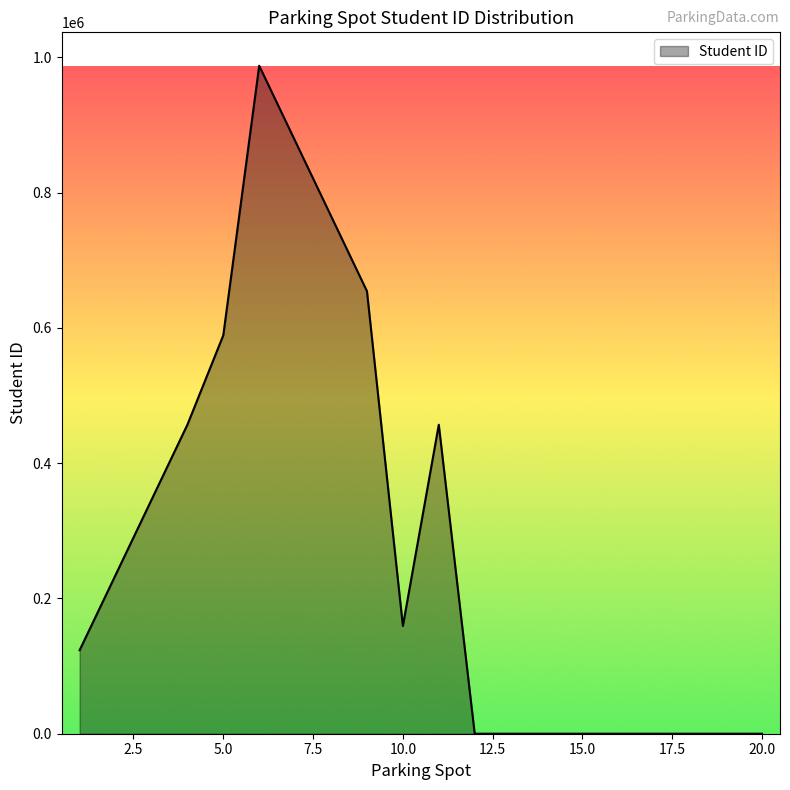

How many lines are shown in the chart?

1